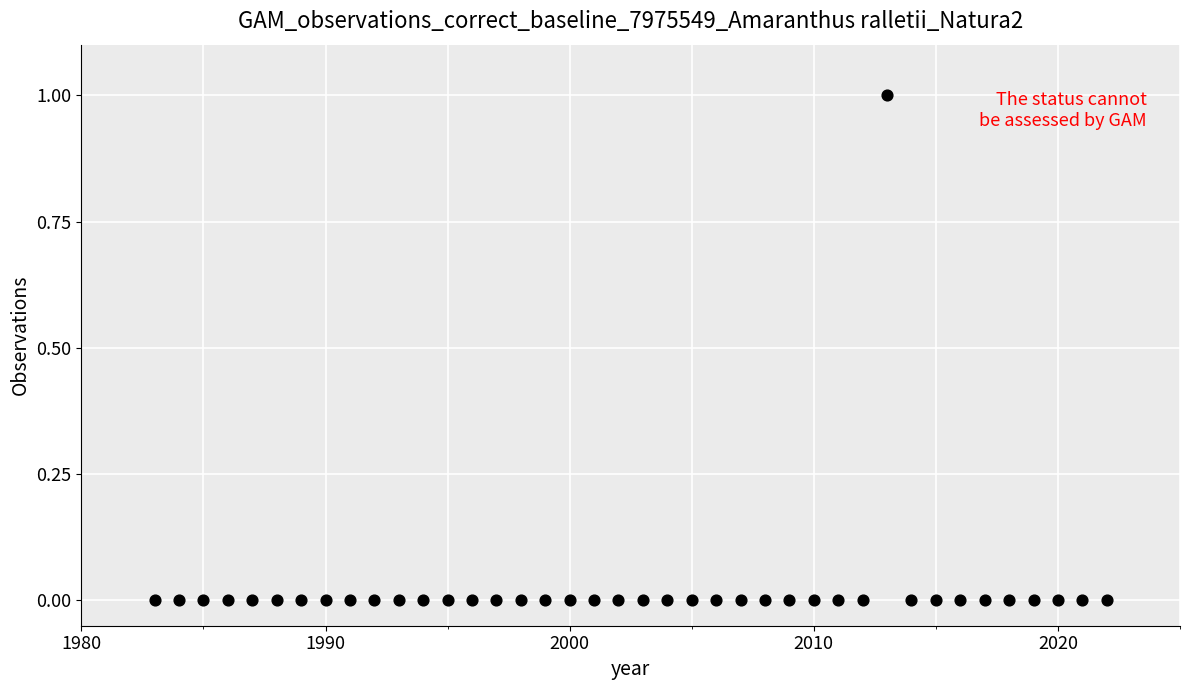

What is the range of X values (max minus min)?

39